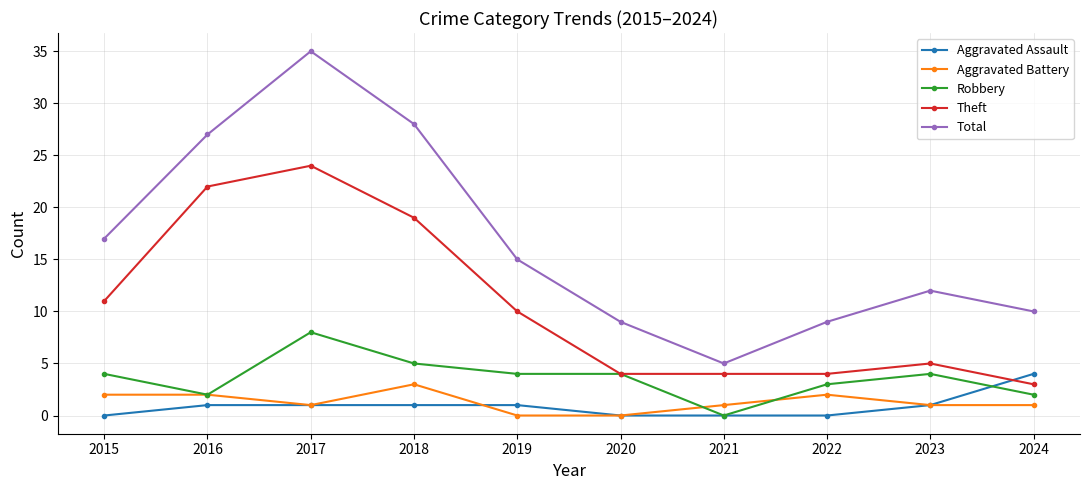

How many series are shown in this chart?

5